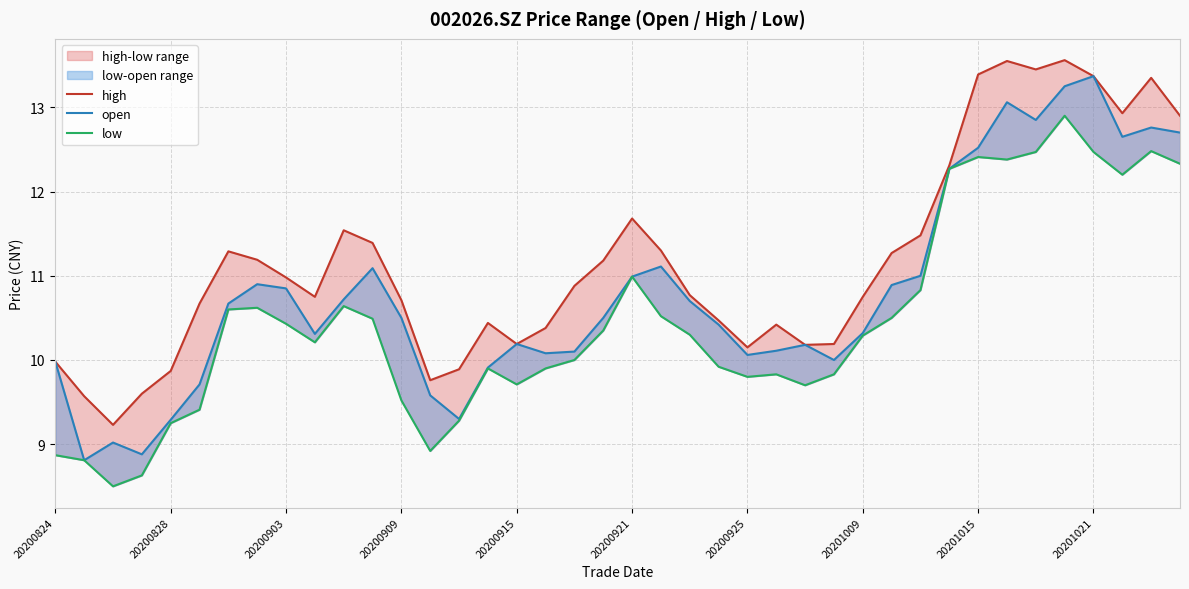

What is the lowest value of the open series?

8.8